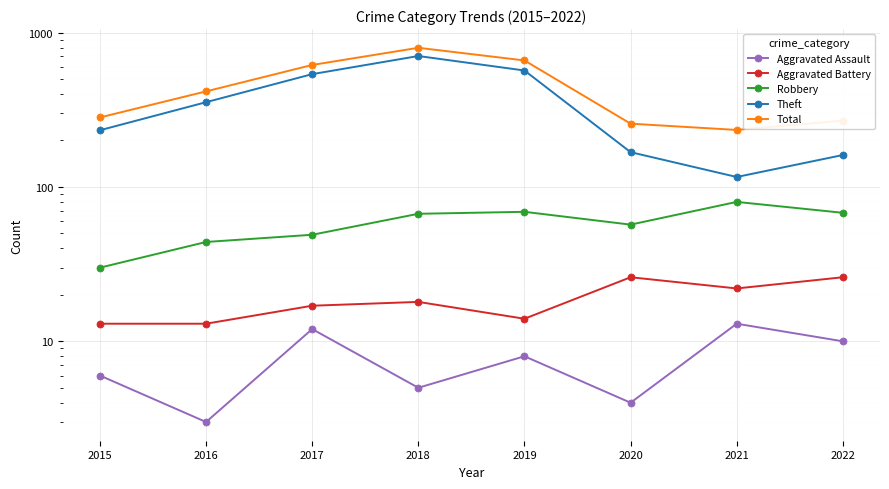

True or false: Theft and Aggravated Assault cross at least once.

False